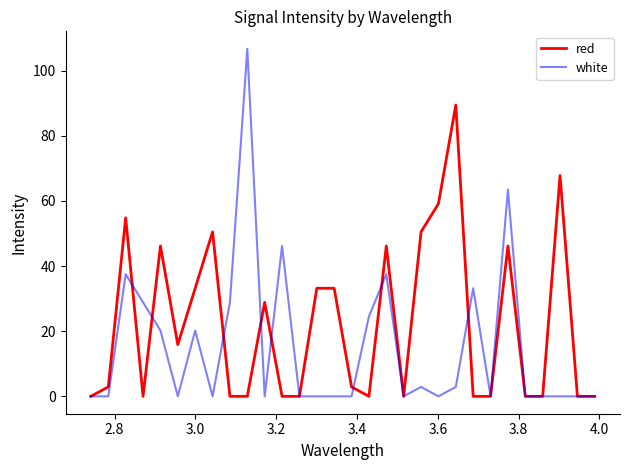

What is the difference between the maximum and minimum values in the white series?

106.8